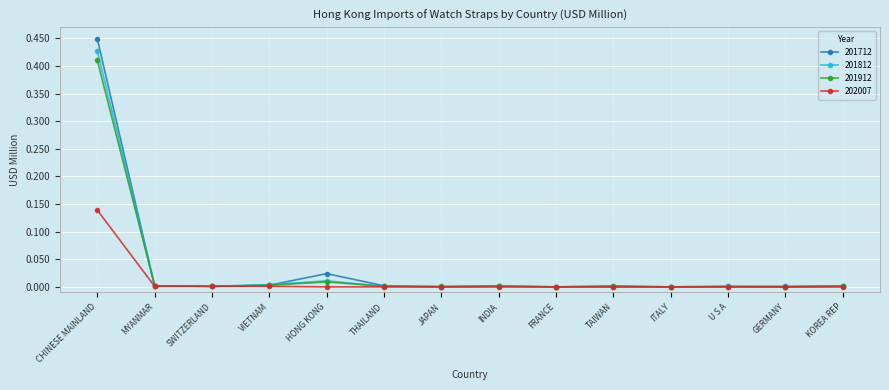

Which series has the widest spread of values?

201712